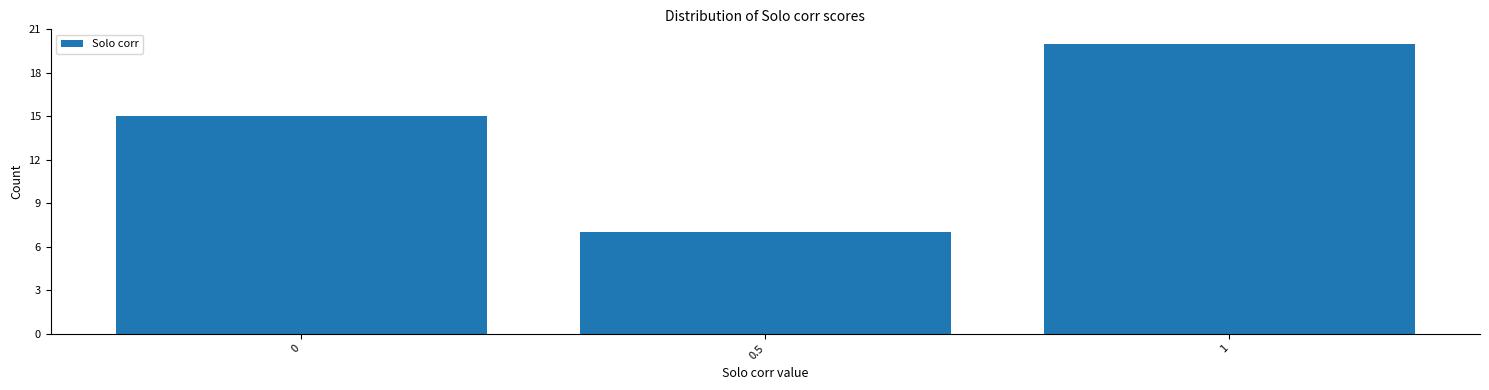

Reading left to right, transcribe this chart: for each bar, give the range it covers on the x-axis and its height. The values are not printed on the chart, so give them approximately, as read against the axis.

-0.25 to 0.25: 15
0.25 to 0.75: 7
0.75 to 1.25: 20